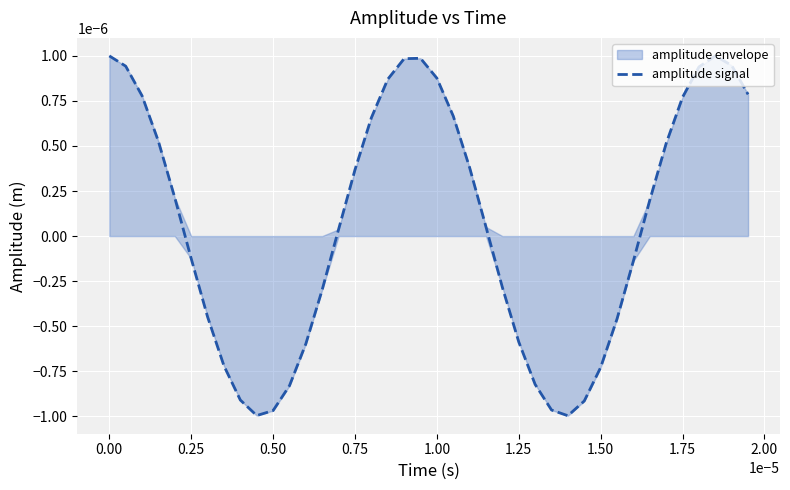

How many lines are shown in the chart?

1